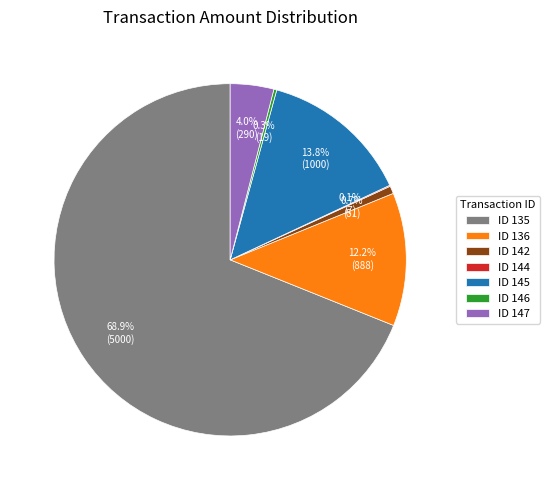

Which slice is the largest?

ID 135